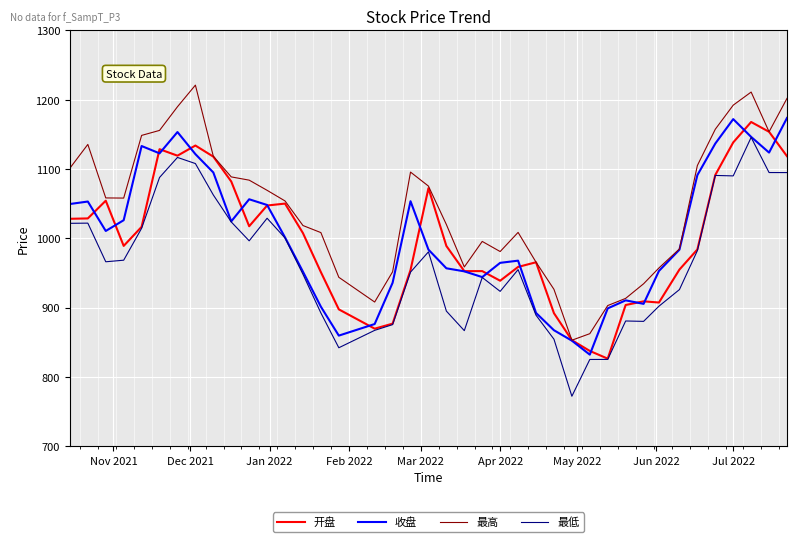

Does the chart have visible grid lines?

Yes